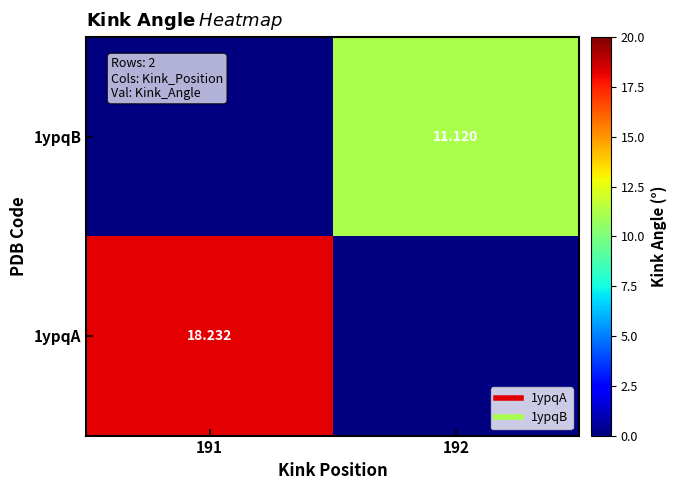

Where does the 1ypqA series first go above 18?

191